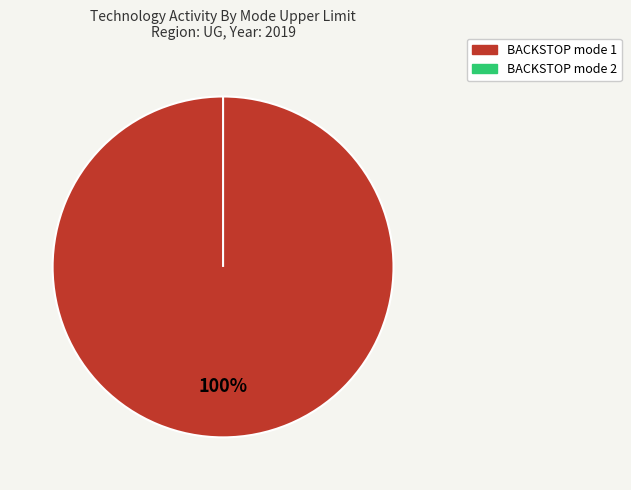

What is the majority slice?

BACKSTOP mode 1